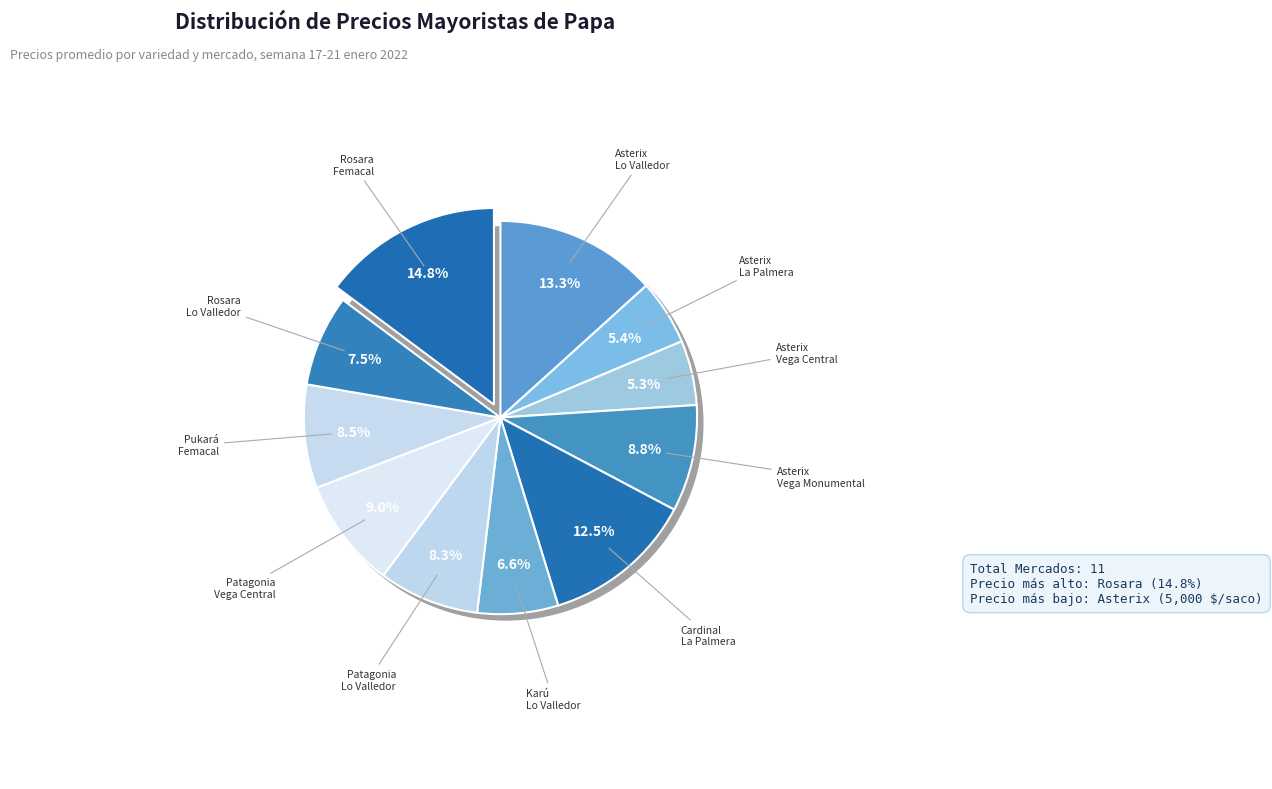

How many slices are in this pie chart?

11